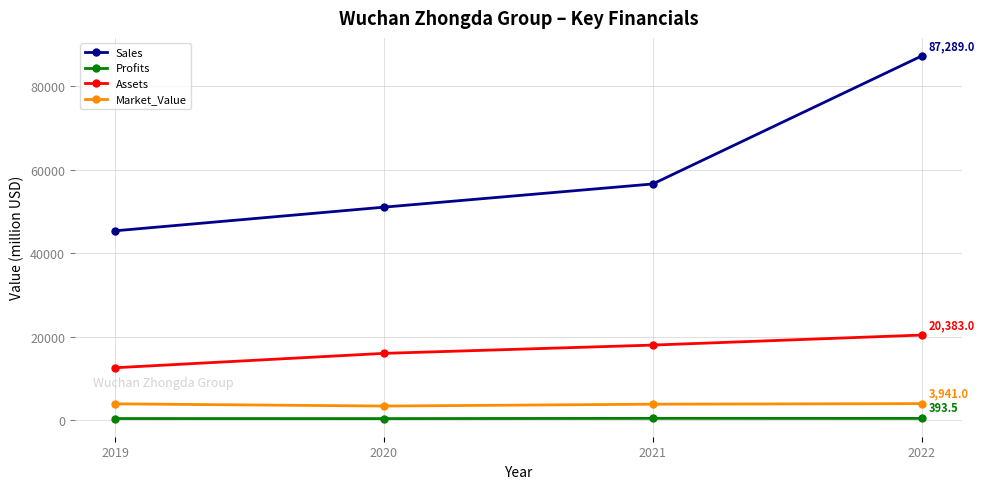

Rank the categories by Assets value from highest to lowest.

2022, 2021, 2020, 2019